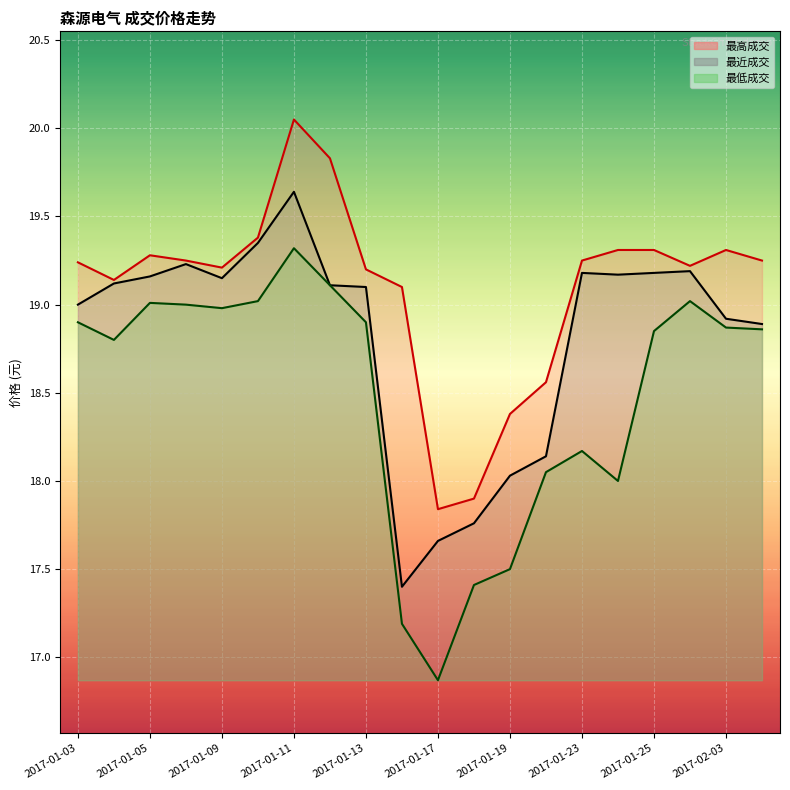

What is the sum of all 最近成交 values?

376.4